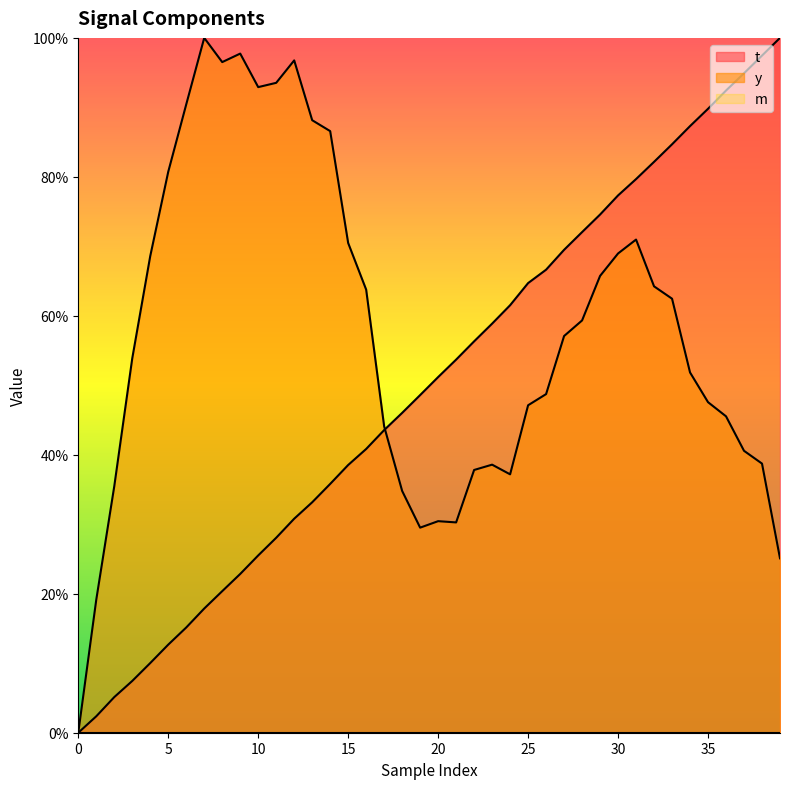

How many times do y and t cross each other?

1